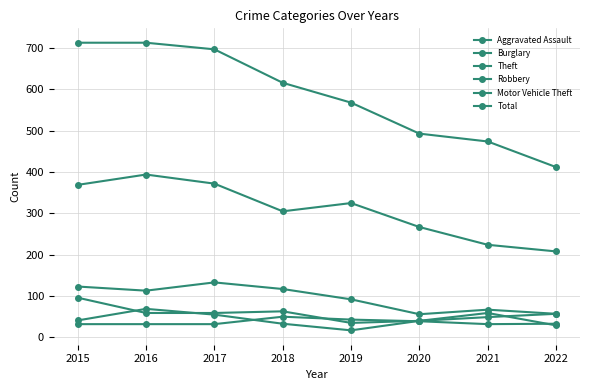

True or false: Aggravated Assault has more than 0 points higher than both neighbors.

True